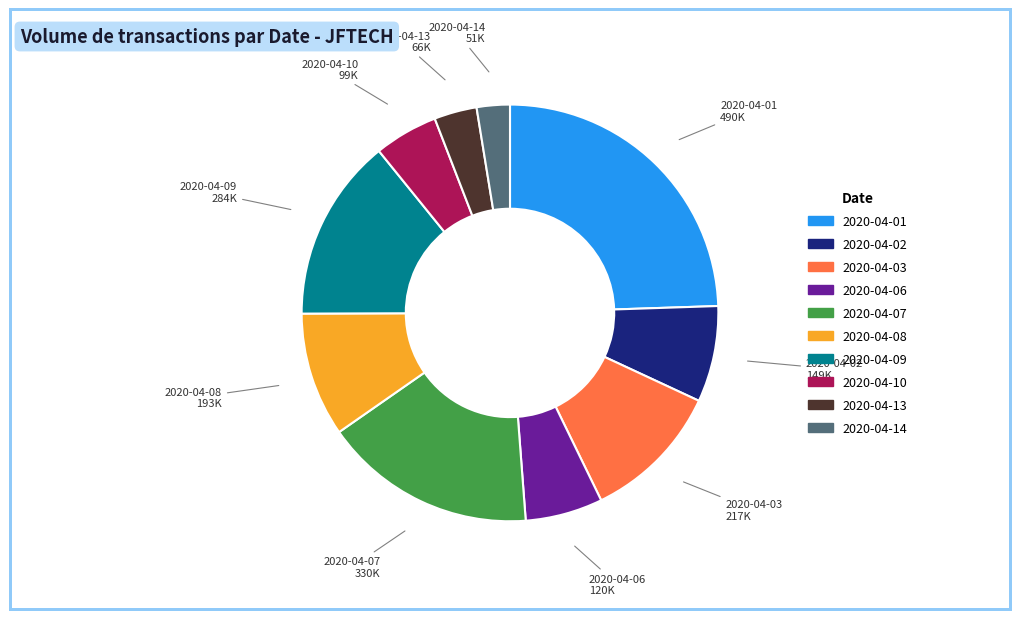

Which slice is the largest?

2020-04-01